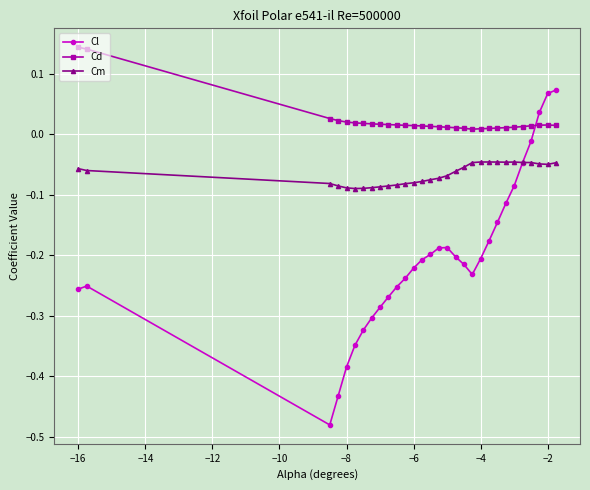

Which series has the widest spread of values?

Cl